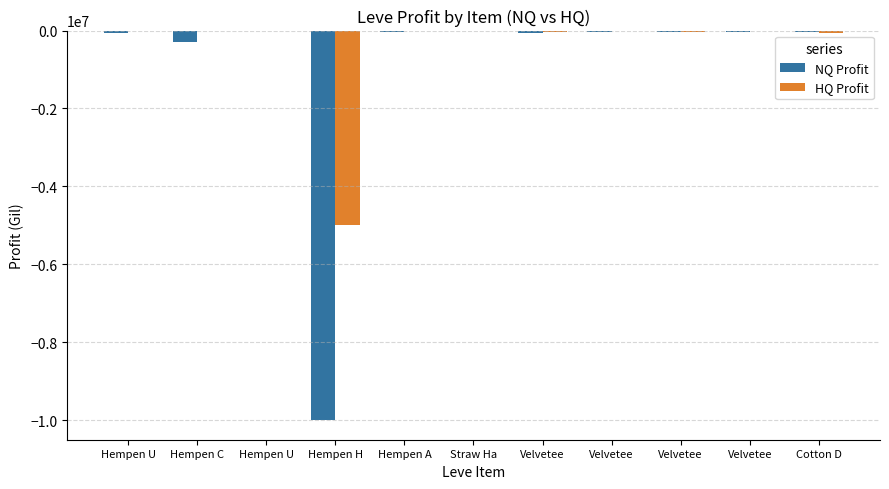

At which category is the sum across all series the highest?

Straw Ha